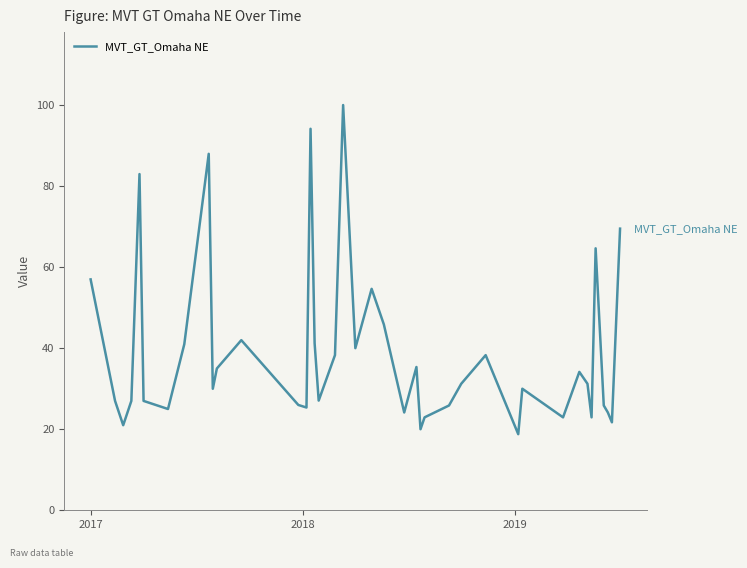

What is the greatest value displayed?

100.0